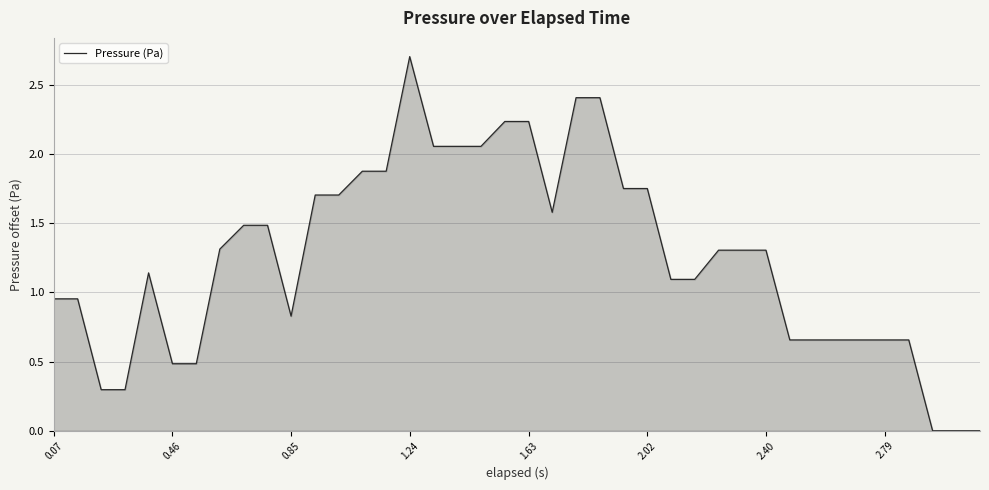

What is the maximum value shown in the chart?

2.7